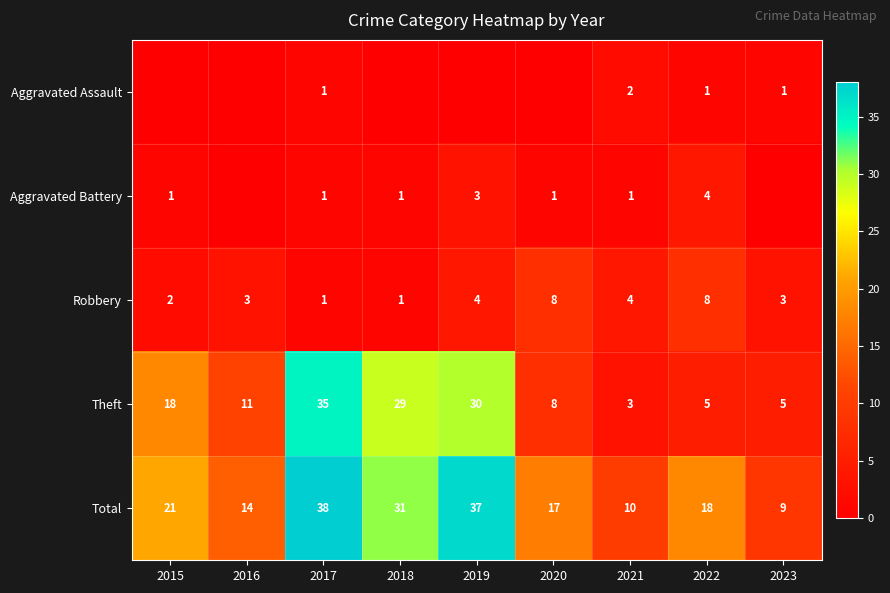

What is the minimum value for Total?

9